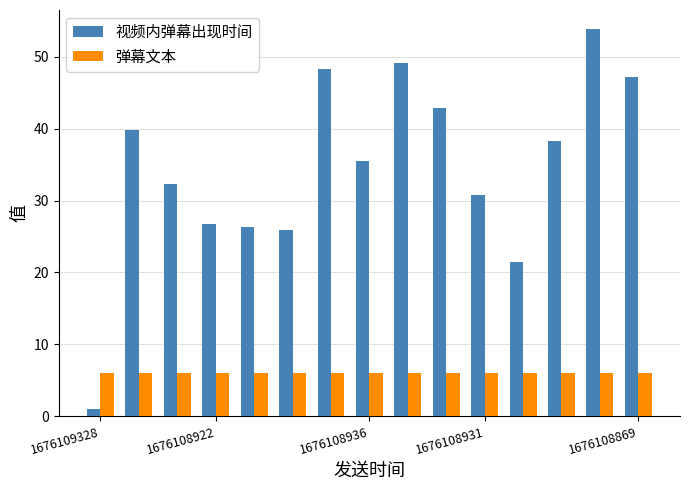

What is the greatest value displayed?

53.8